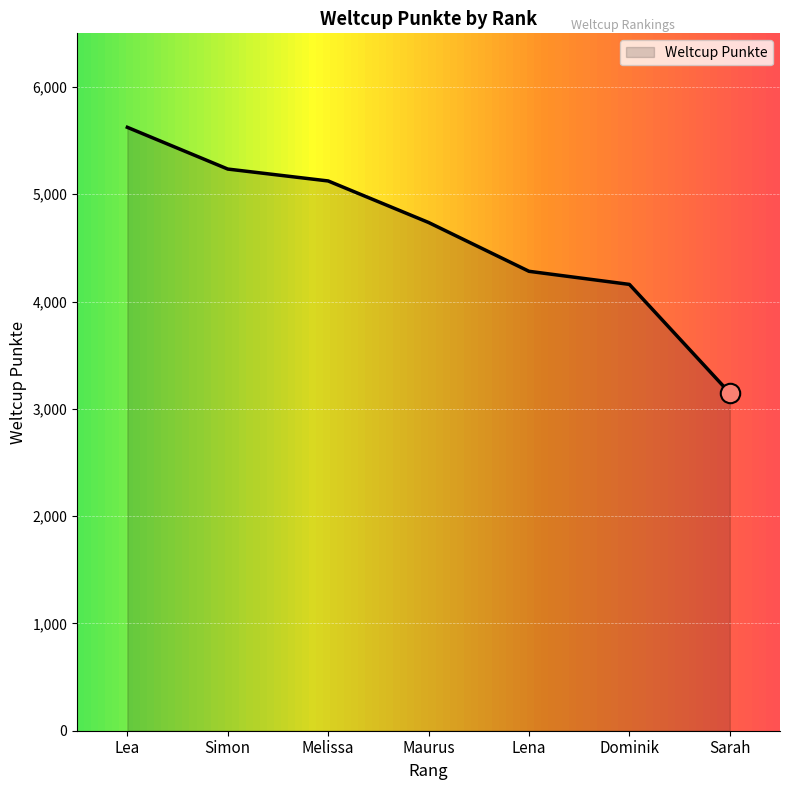

Rank the categories by value from lowest to highest.

Sarah, Dominik, Lena, Maurus, Melissa, Simon, Lea